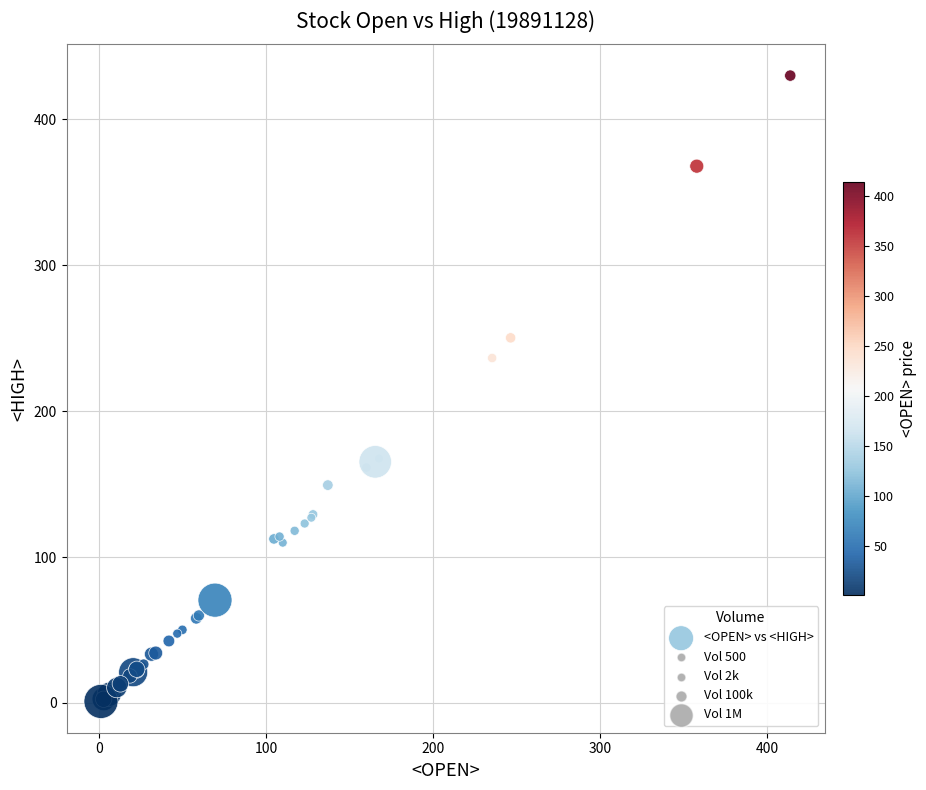

What Y value in the scatter plot is closest to 215?

236.5